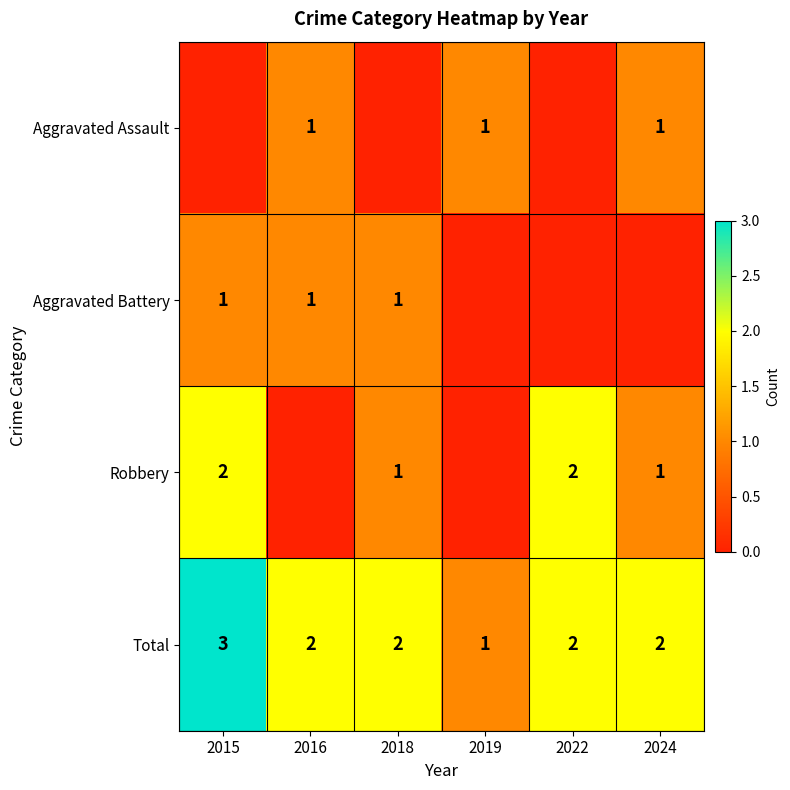

The Total series shows 2 at 2022. True or false?

True